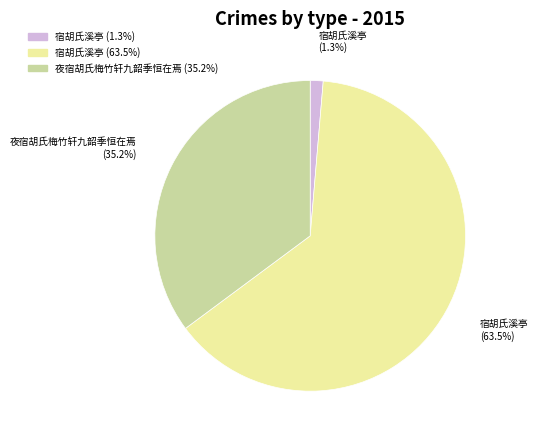

Is there any slice that represents more than half of the pie?

Yes